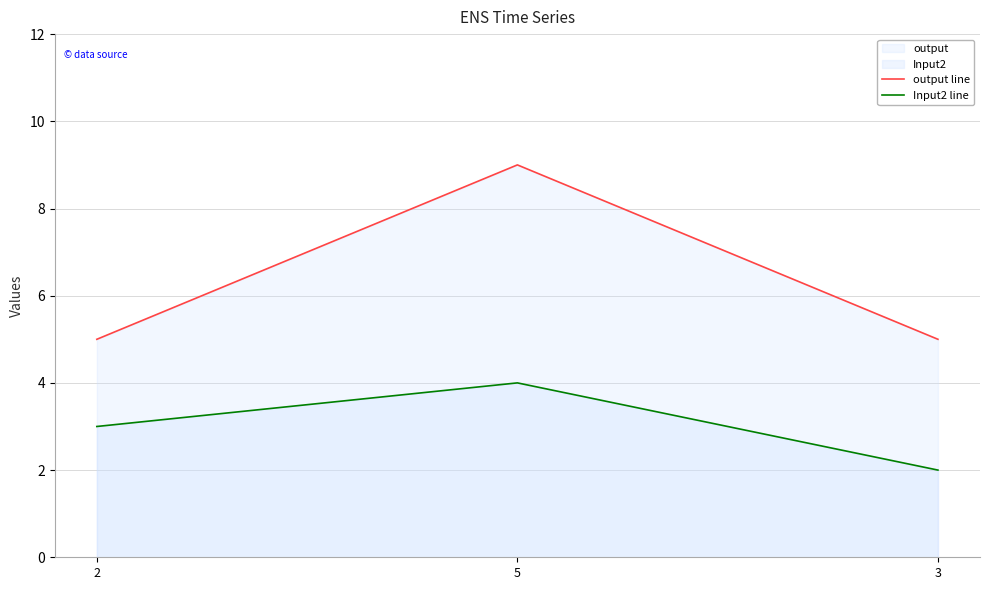

Where is Input2 line nearest to the value 3?

2